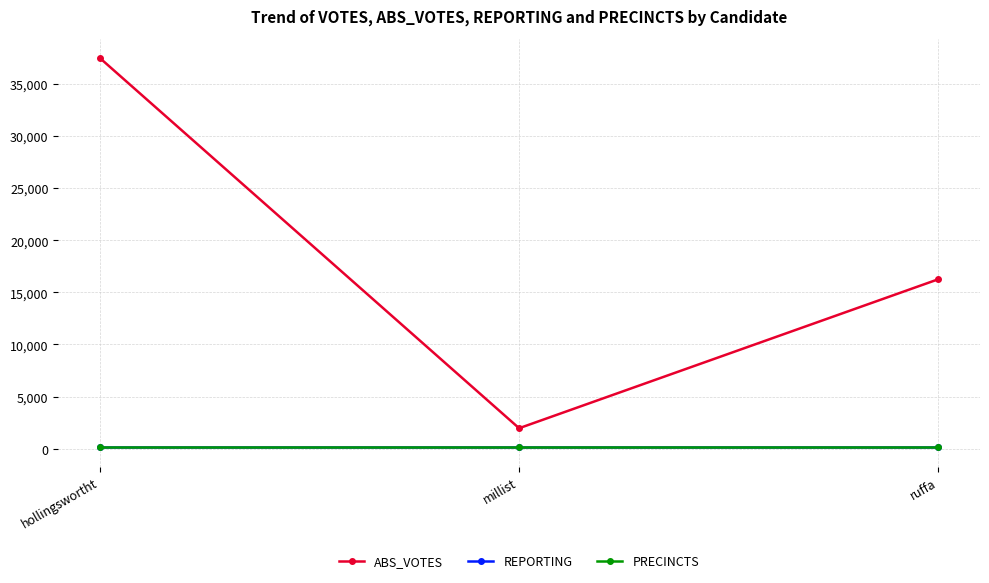

Does the chart have visible grid lines?

Yes